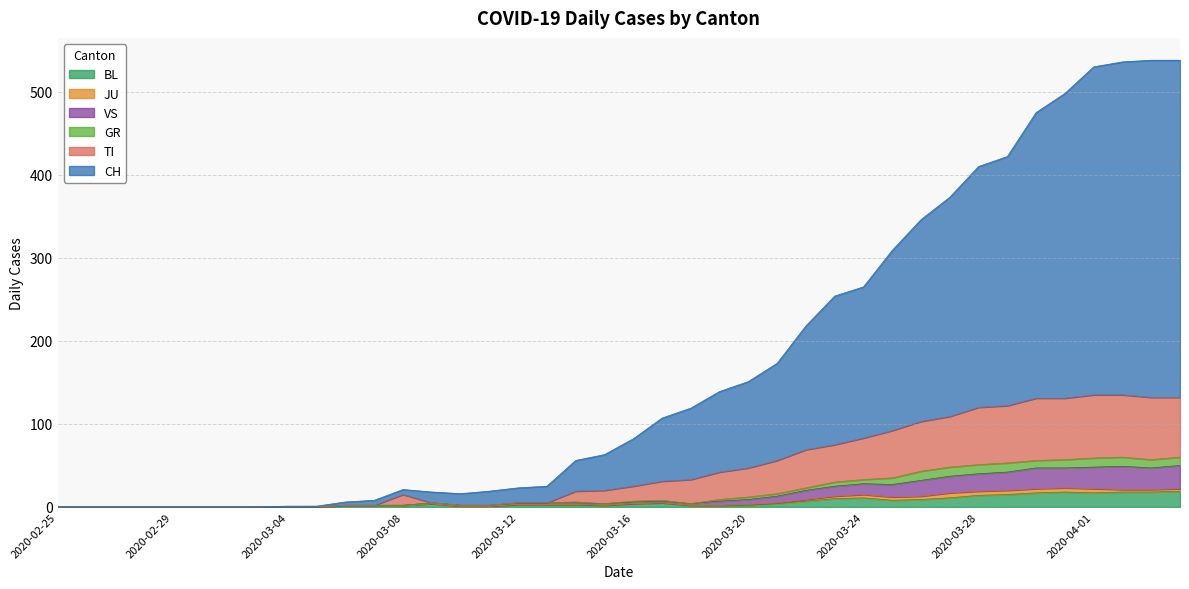

Read the BL value at 2020-03-28.

14